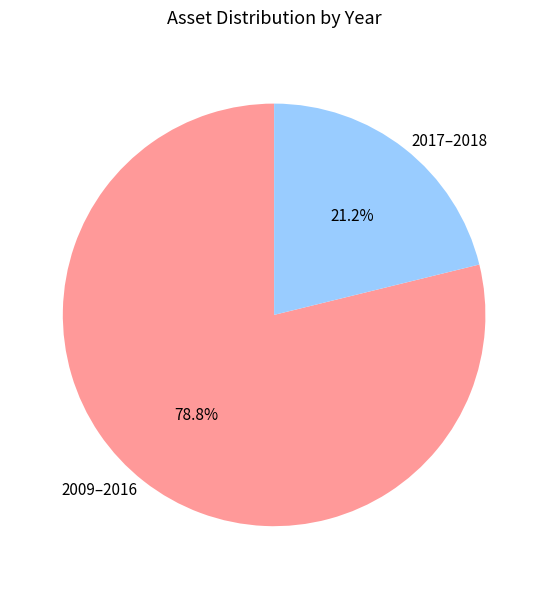

How much of the chart is everything except 2017–2018?

78.8%